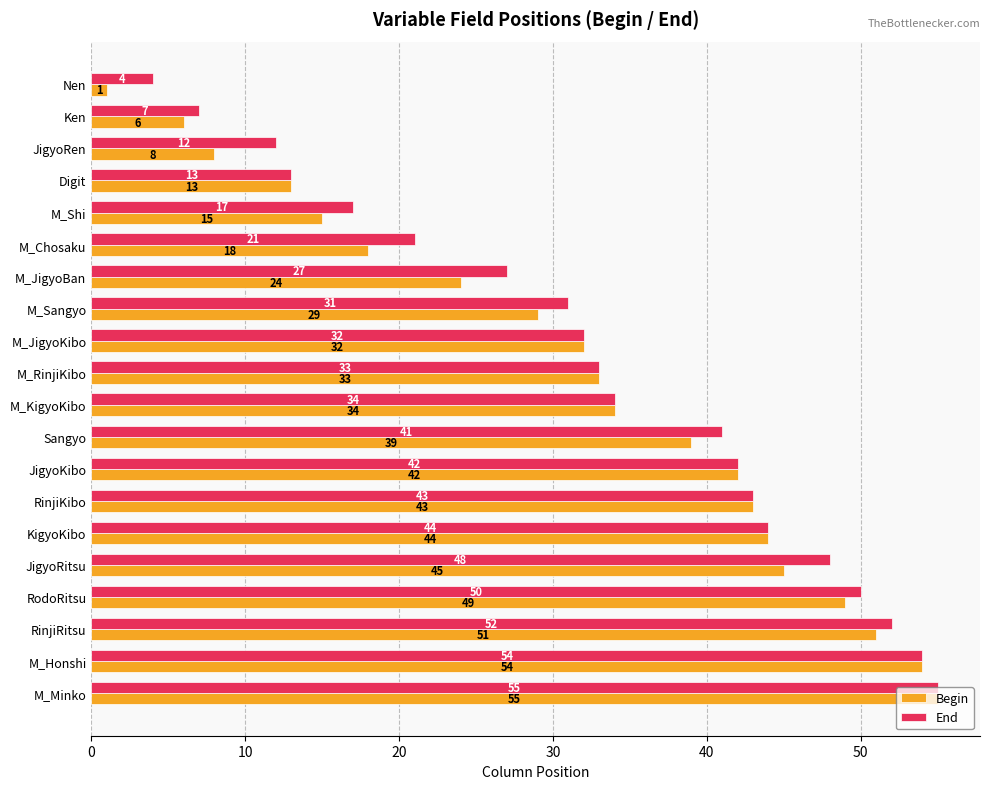

What is the average value of the End series?

33